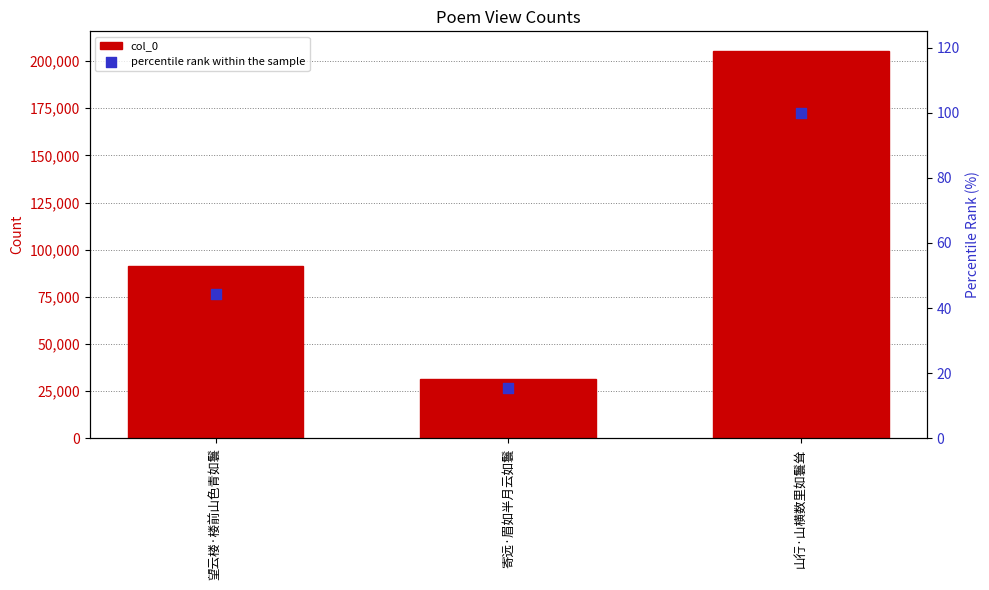

Is the value of col_0 at 望云楼·楼前山色青如鬟 greater than the value of percentile rank within the sample at 望云楼·楼前山色青如鬟?

Yes